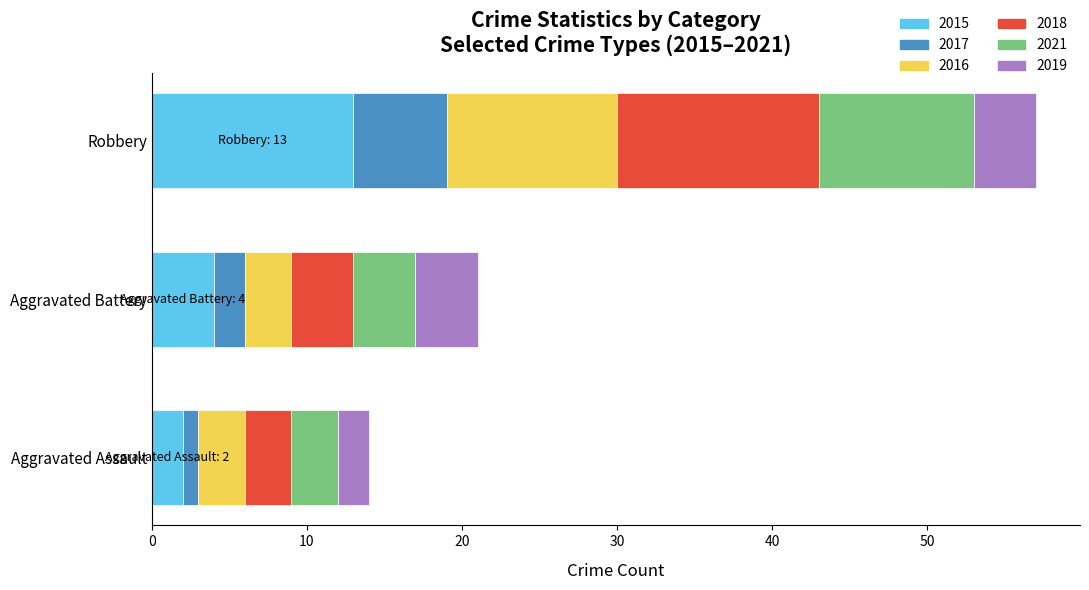

What are all the series names shown in the legend?

2015, 2017, 2016, 2018, 2021, 2019